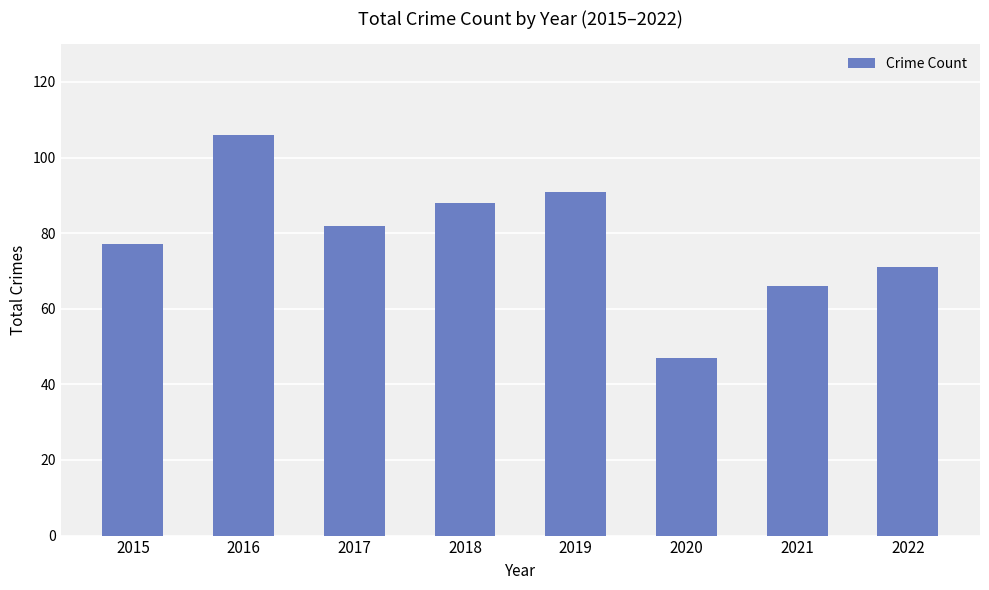

What is the value of the 8th bar from the left?

71